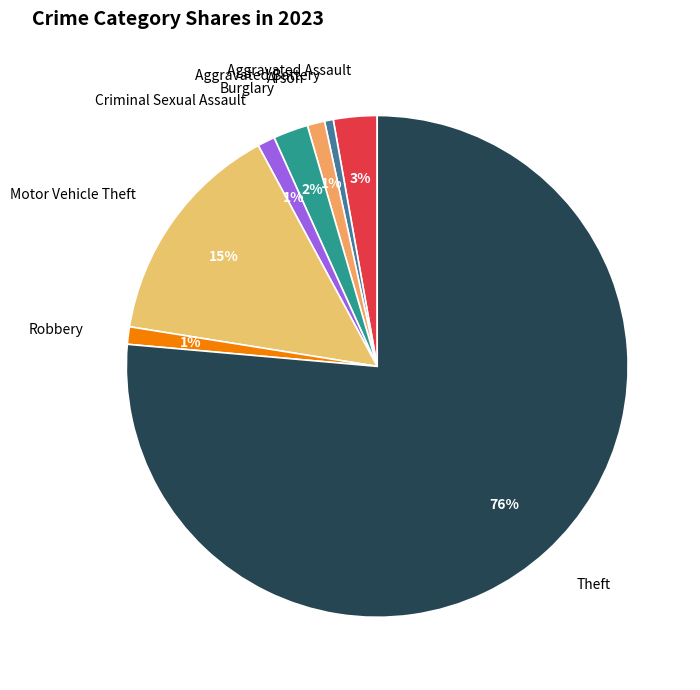

True or false: Theft accounts for 89% of the total.

False